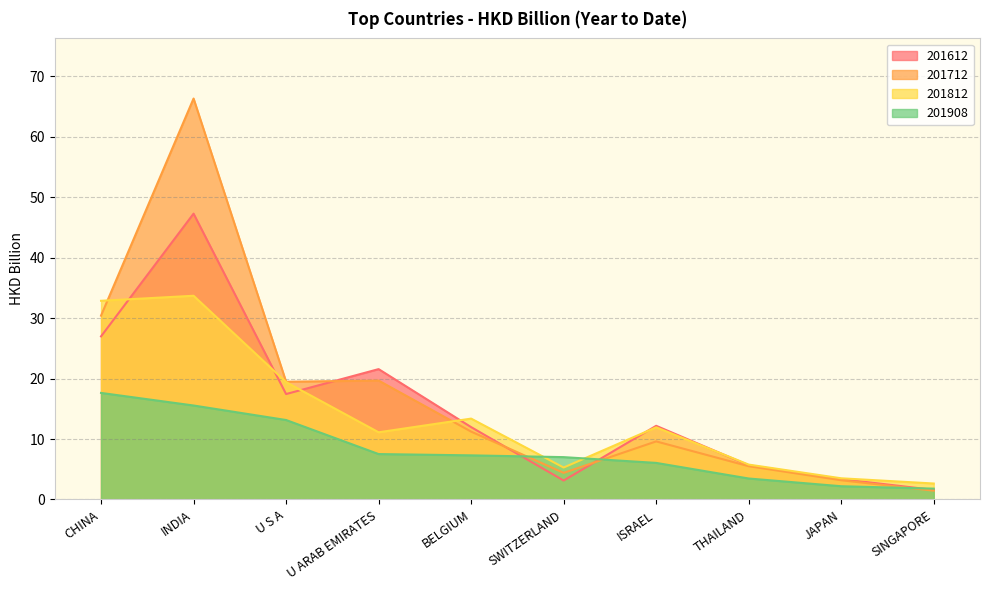

Which category has the highest value across all series?

INDIA